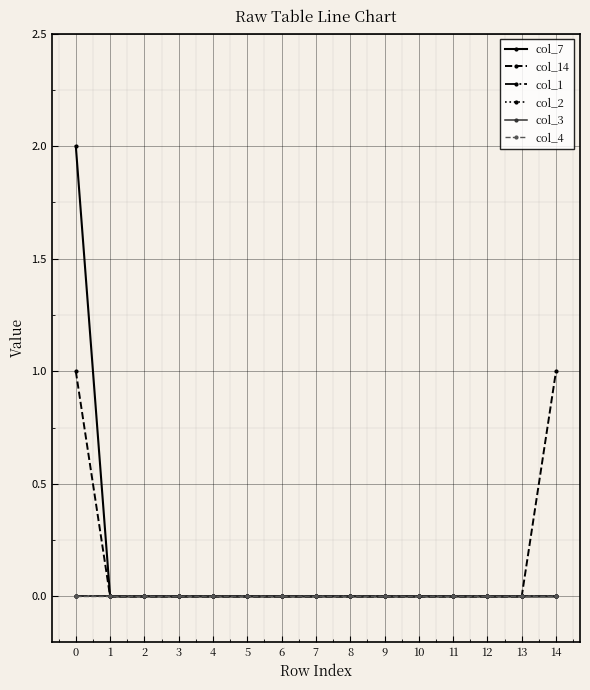

At how many categories does at least one series exceed 0?

2